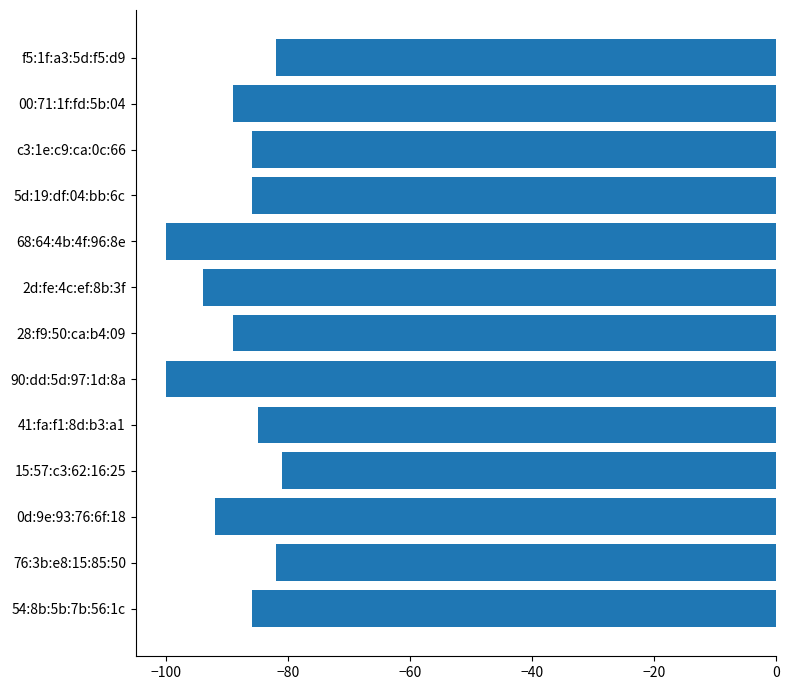

The chart shows a value of -111 at 76:3b:e8:15:85:50. True or false?

False